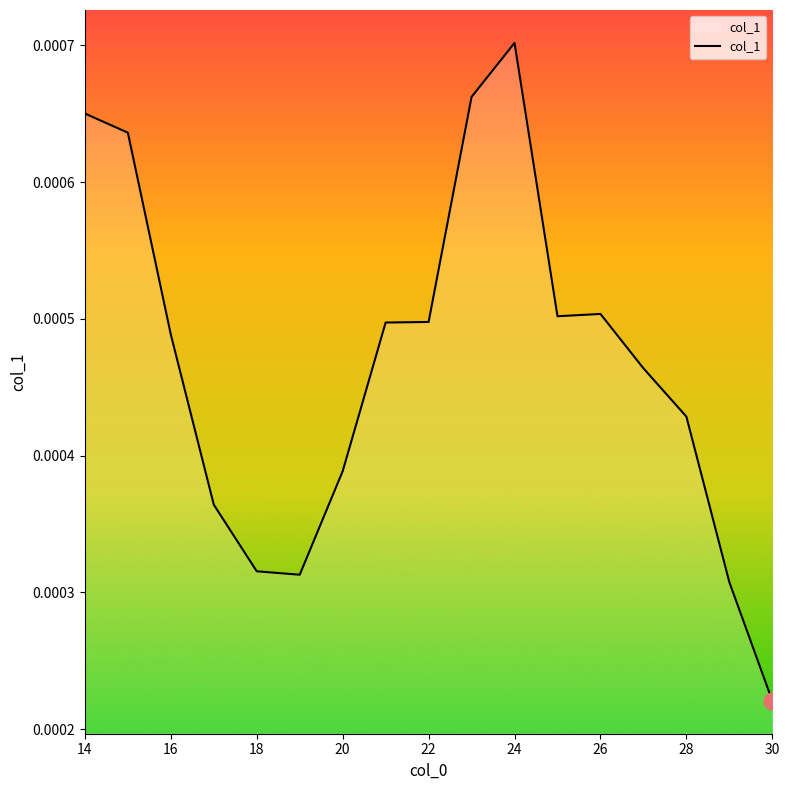

At which category does the chart reach its minimum across all series?

30